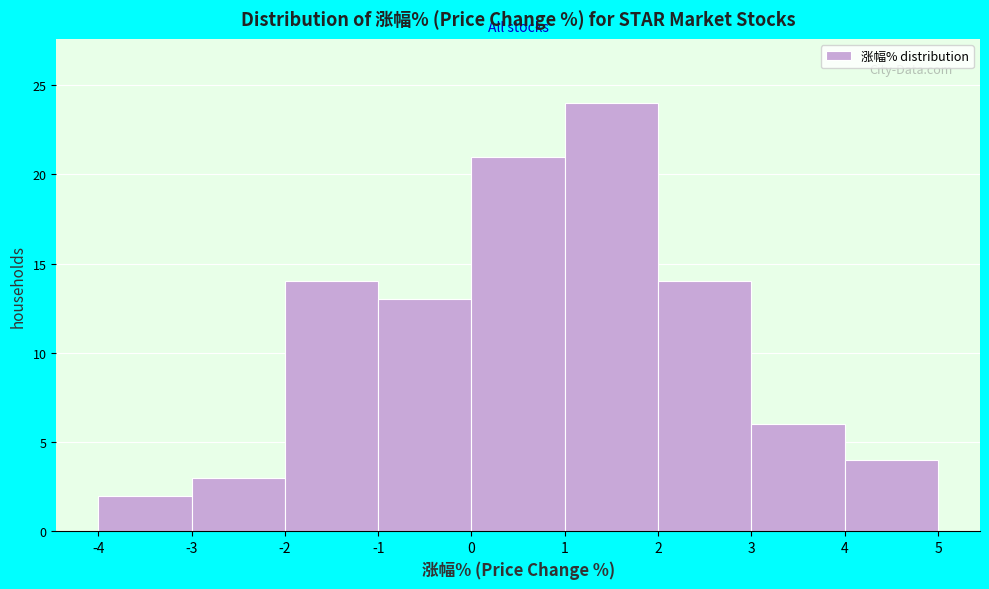

How tall is the bar that spans 2 to 3 on the x-axis? The values are not printed on the chart, so give them approximately, as read against the axis.

14